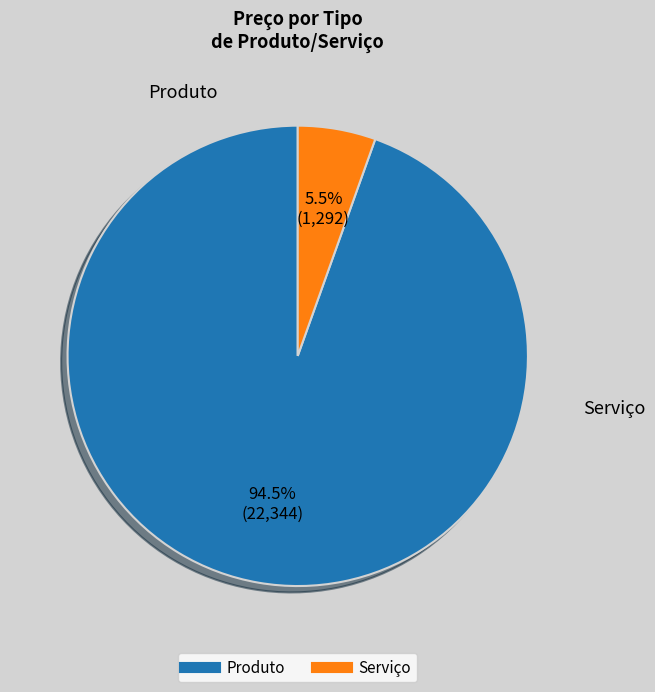

Is it true that Serviço is 74% of the pie?

False